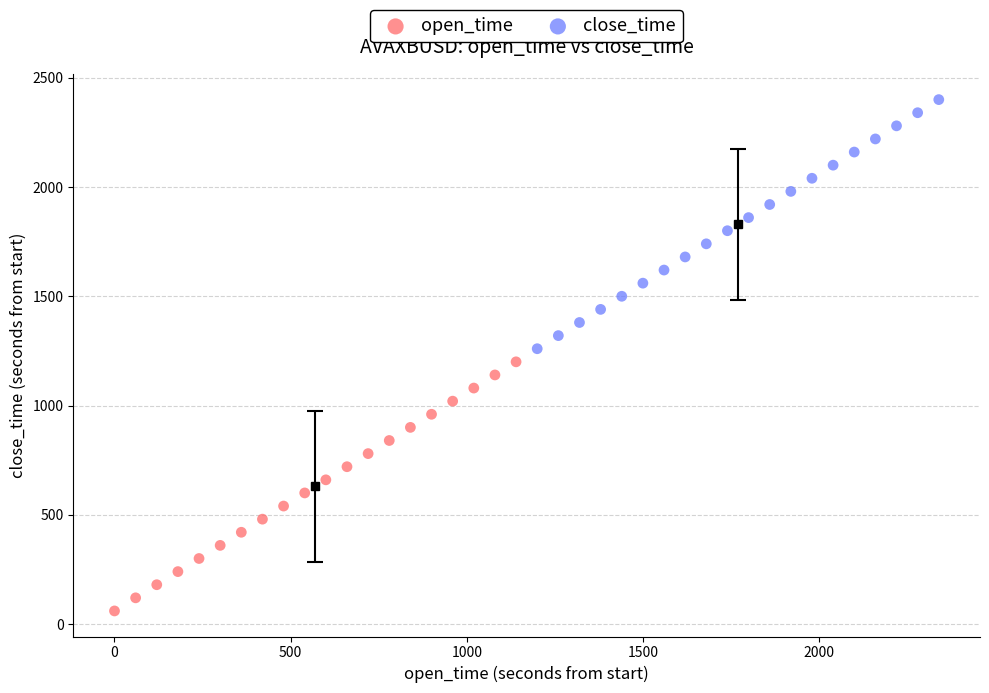

Which series reaches the maximum Y coordinate?

close_time